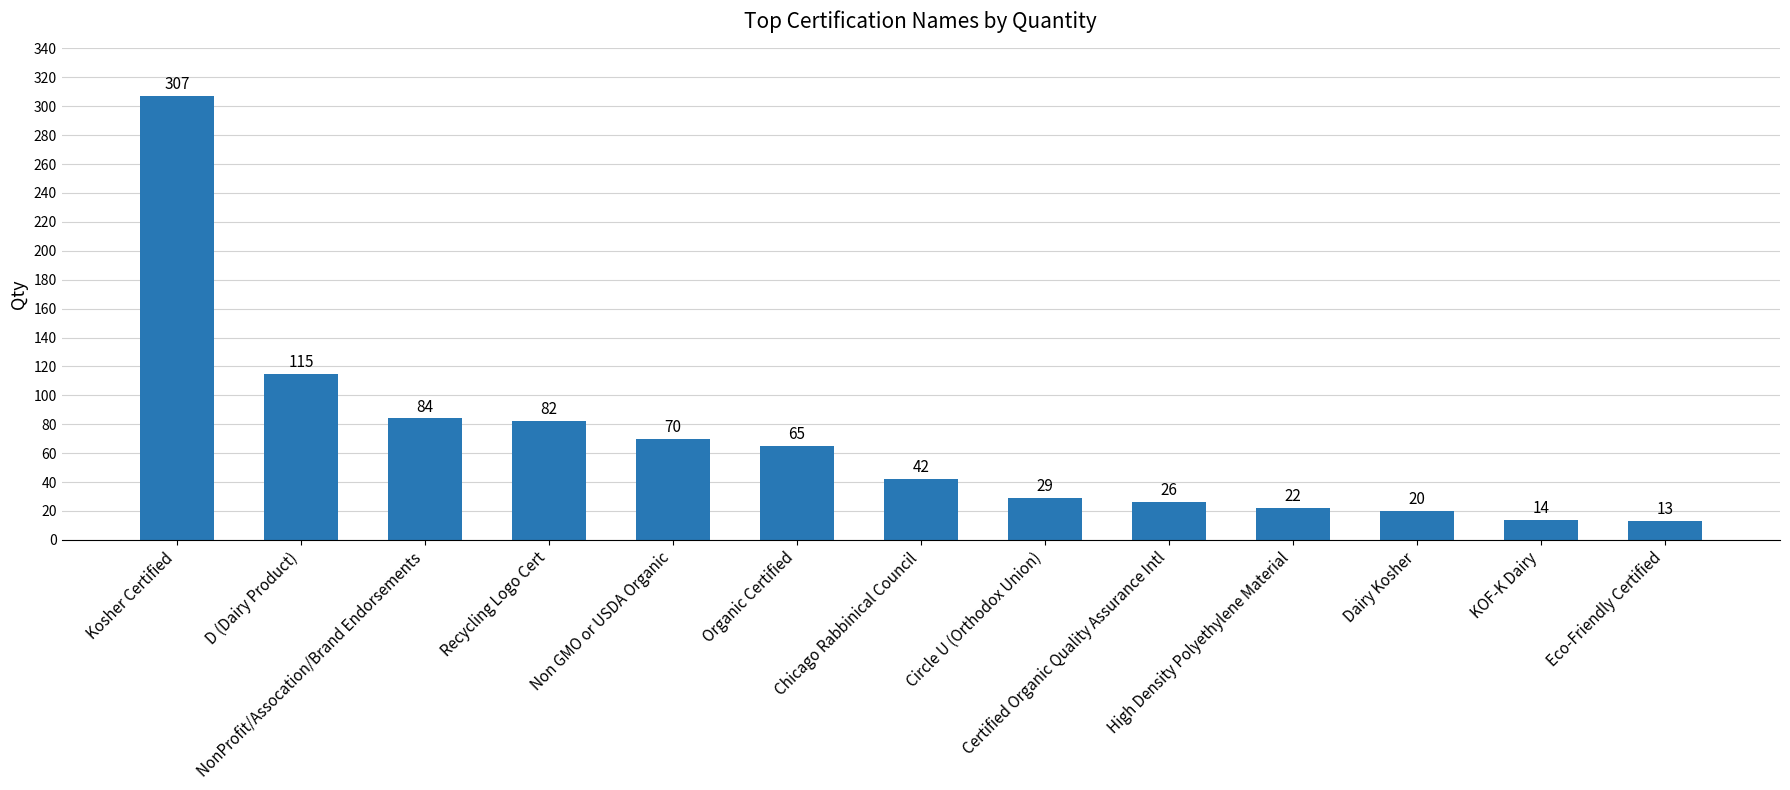

What is the approximate value at Certified Organic Quality Assurance Intl?

26